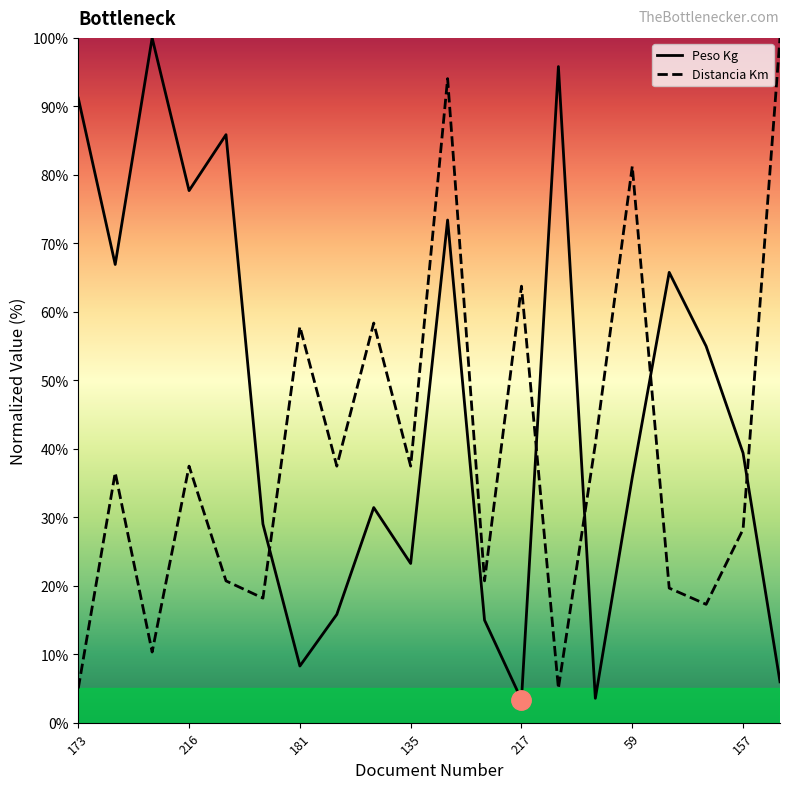

At how many categories does at least one series exceed 59?

11